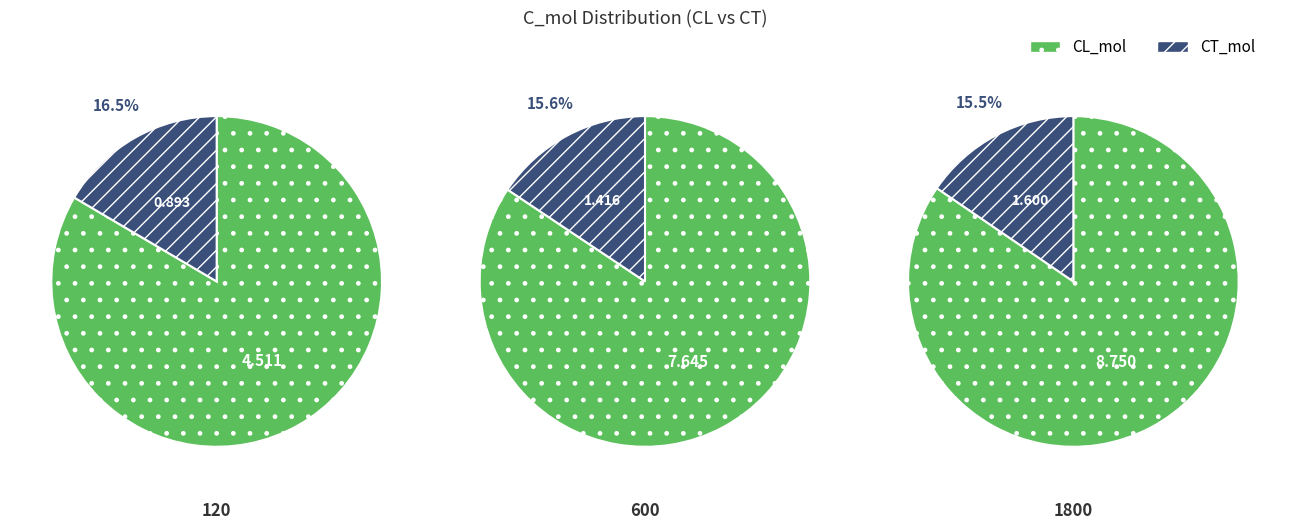

The 120 slice represents 22% of the pie. True or false?

True